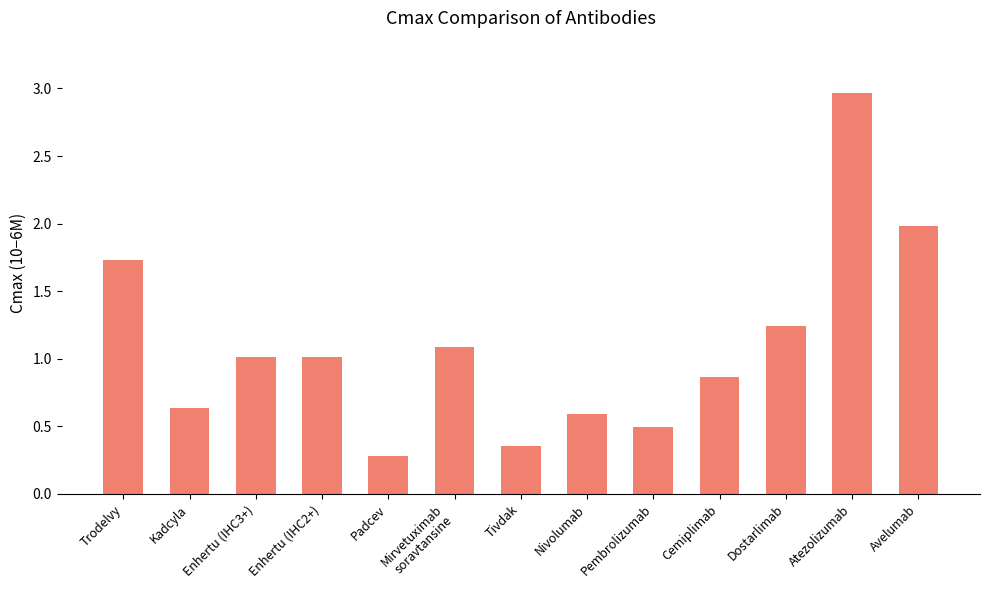

The value at Atezolizumab is 1.4. True or false?

False